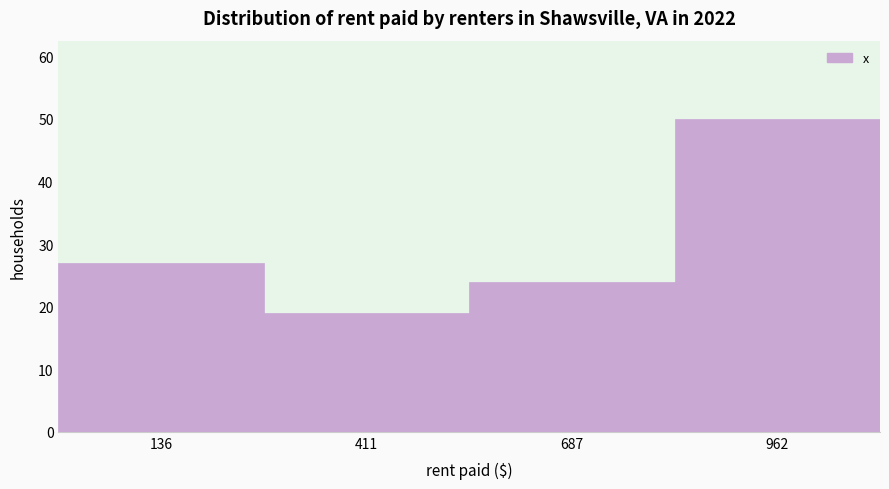

How tall is the bar that spans 0 to 250 on the x-axis? Neither the bar edges nor the heights are printed on the chart, so give them approximately, as read against the axes.

27